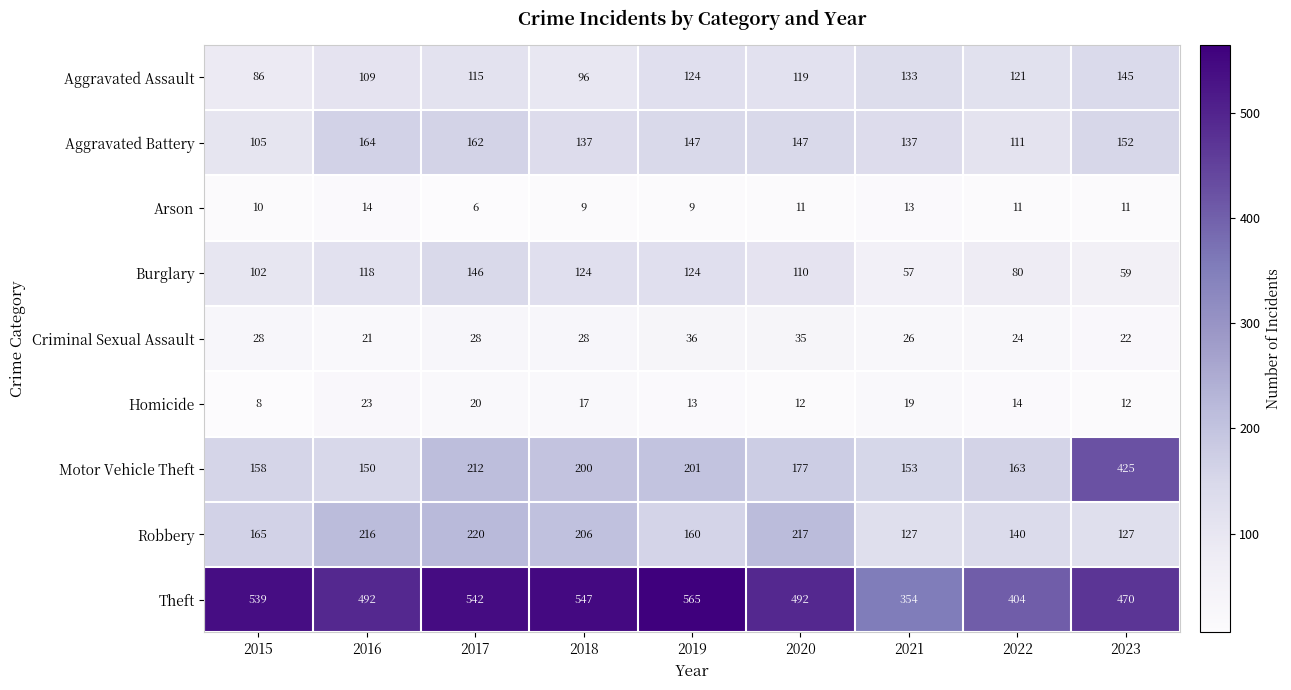

Where does the Arson series first go above 11?

2016